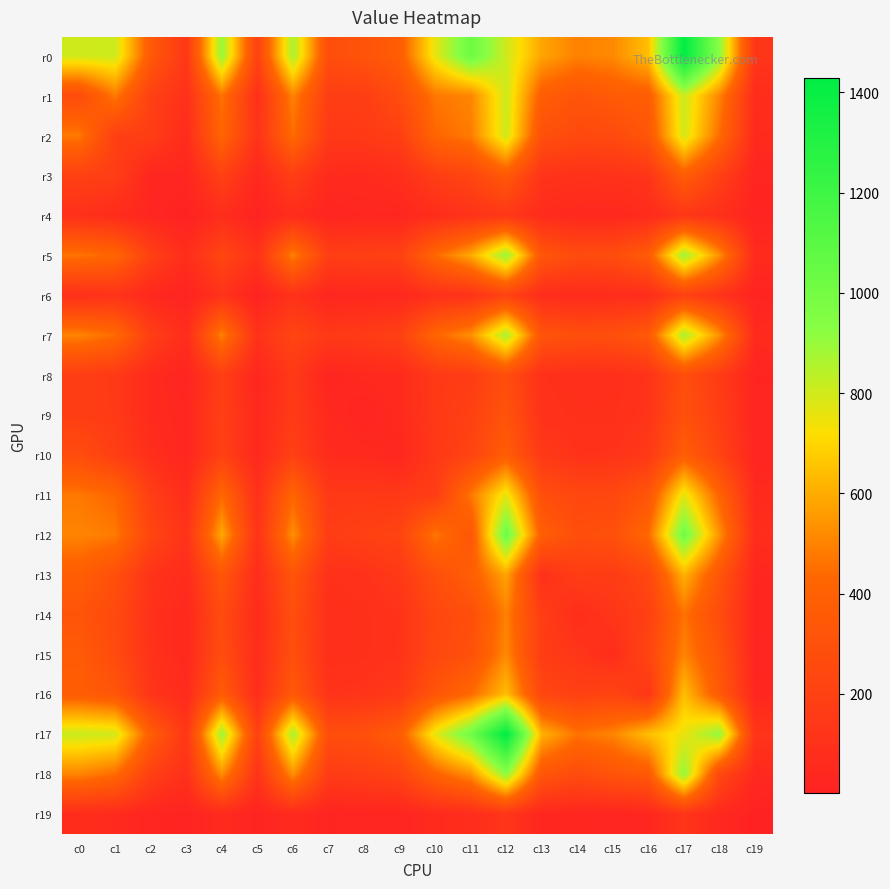

What is the total value across all series at c18?

7313